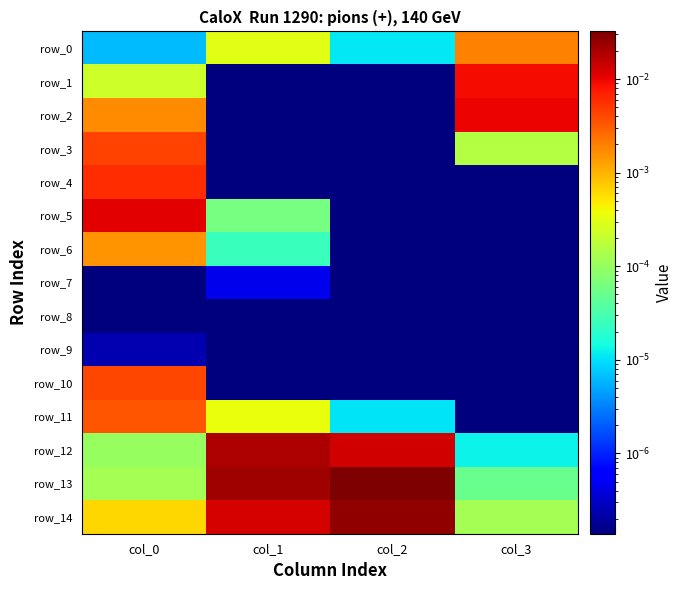

True or false: row_3 has a value of 0.0 at col_3.

False